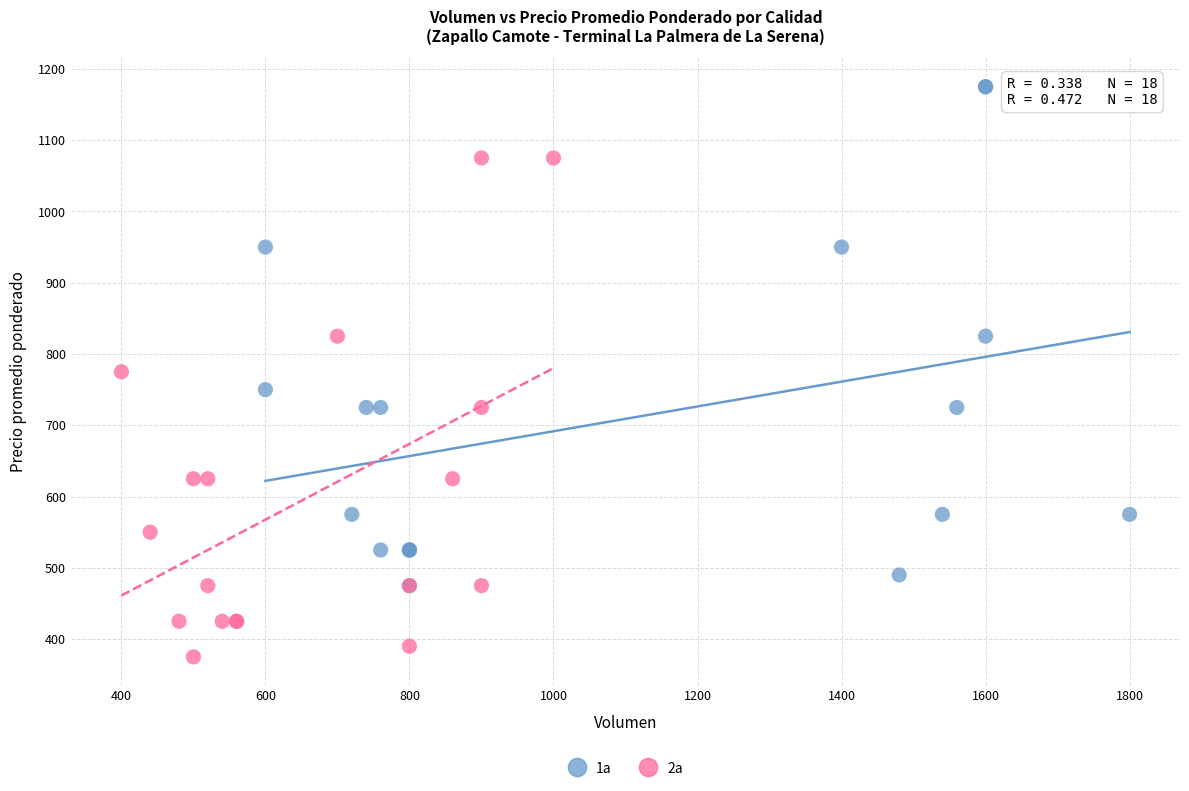

Which series contains the lowest Y value?

2a